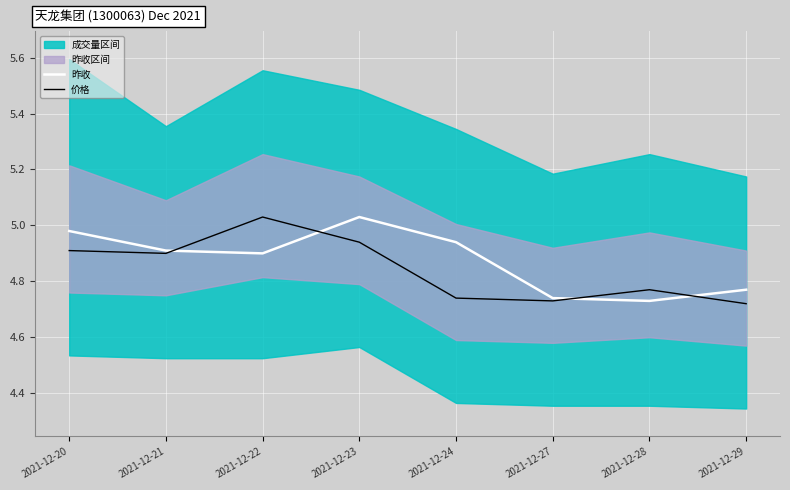

True or false: 价格 and 昨收 intersect in this chart.

True